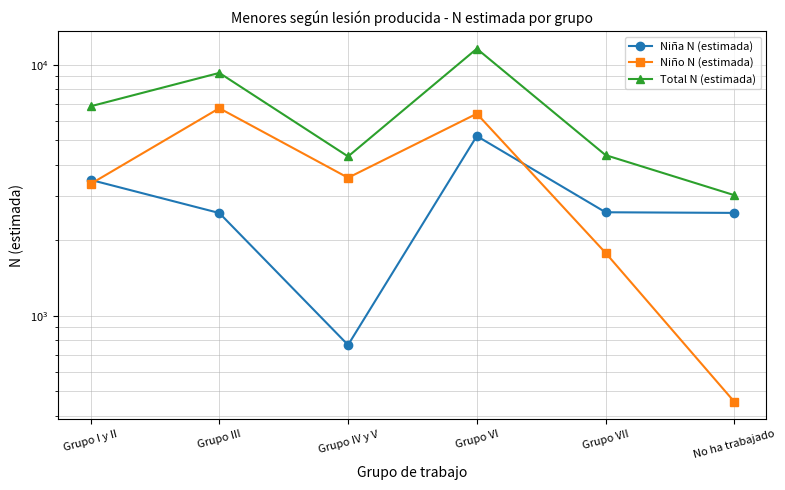

Does the chart have visible grid lines?

Yes